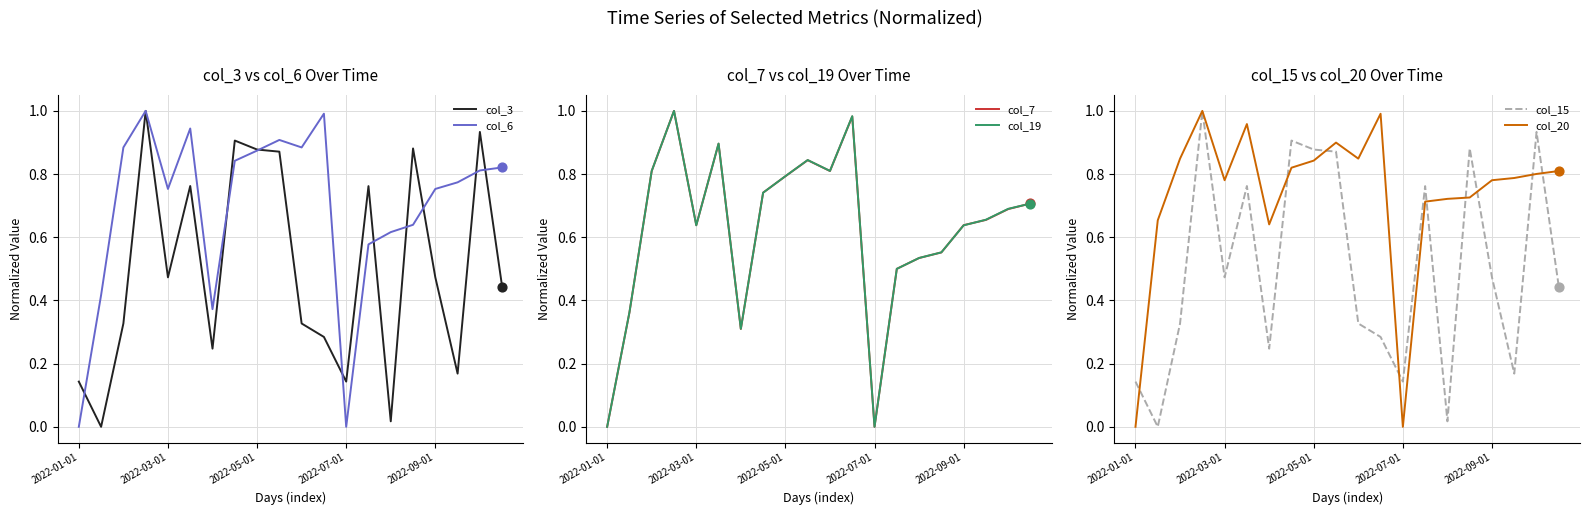

Which series has the widest spread of Y values?

col_3